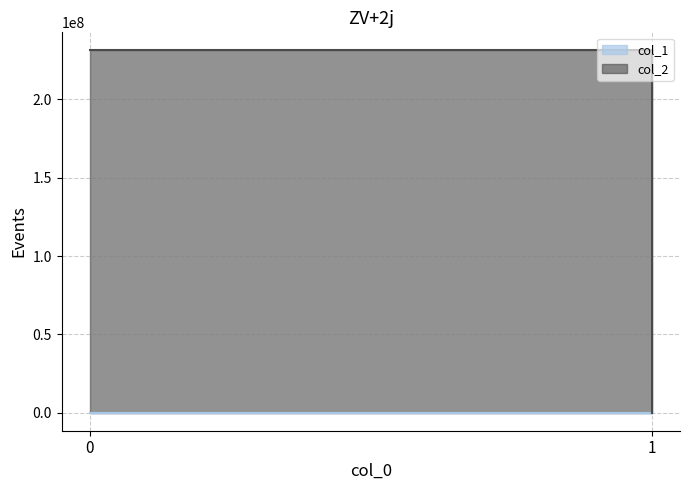

What are all the series names shown in the legend?

col_1, col_2